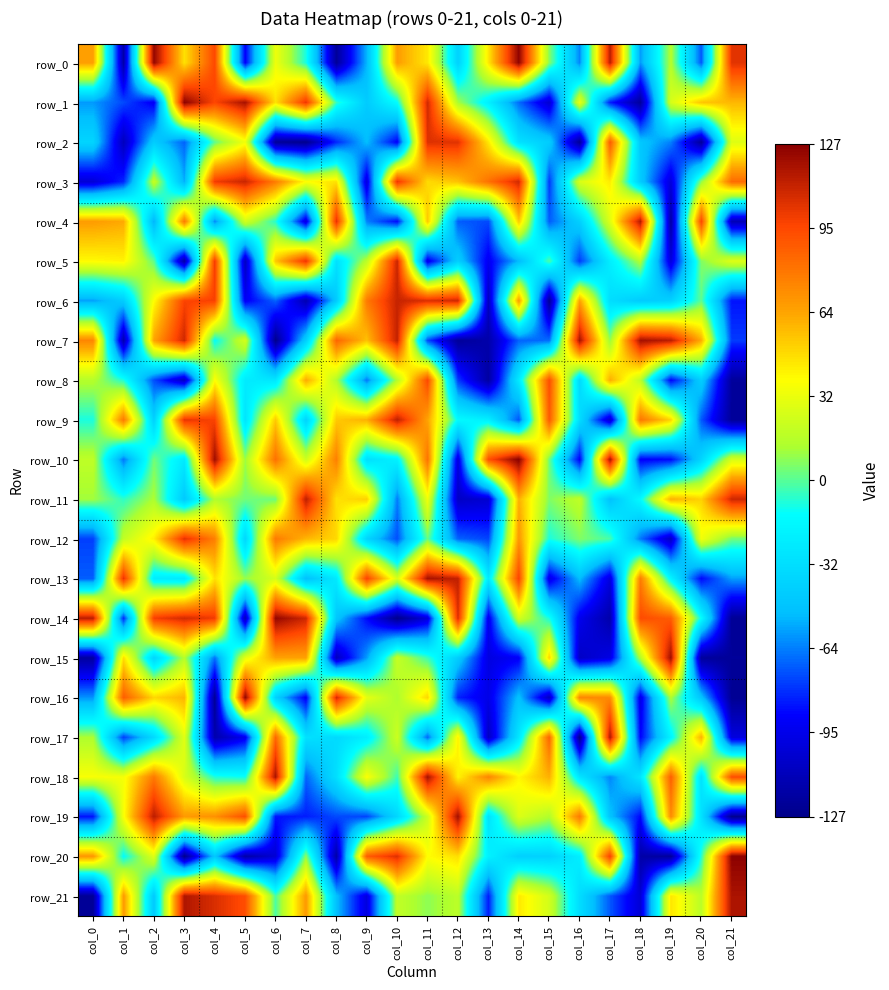

How many data points in row_14 are above -9?

10